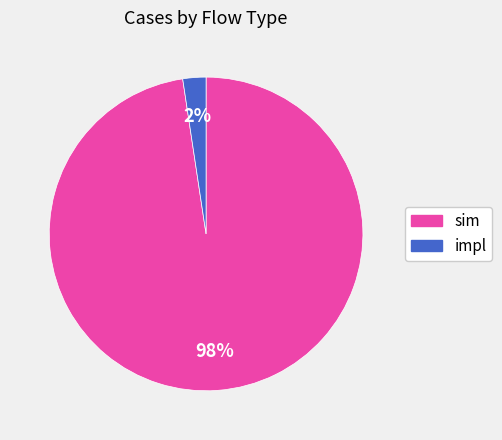

Does any single category account for the majority?

Yes